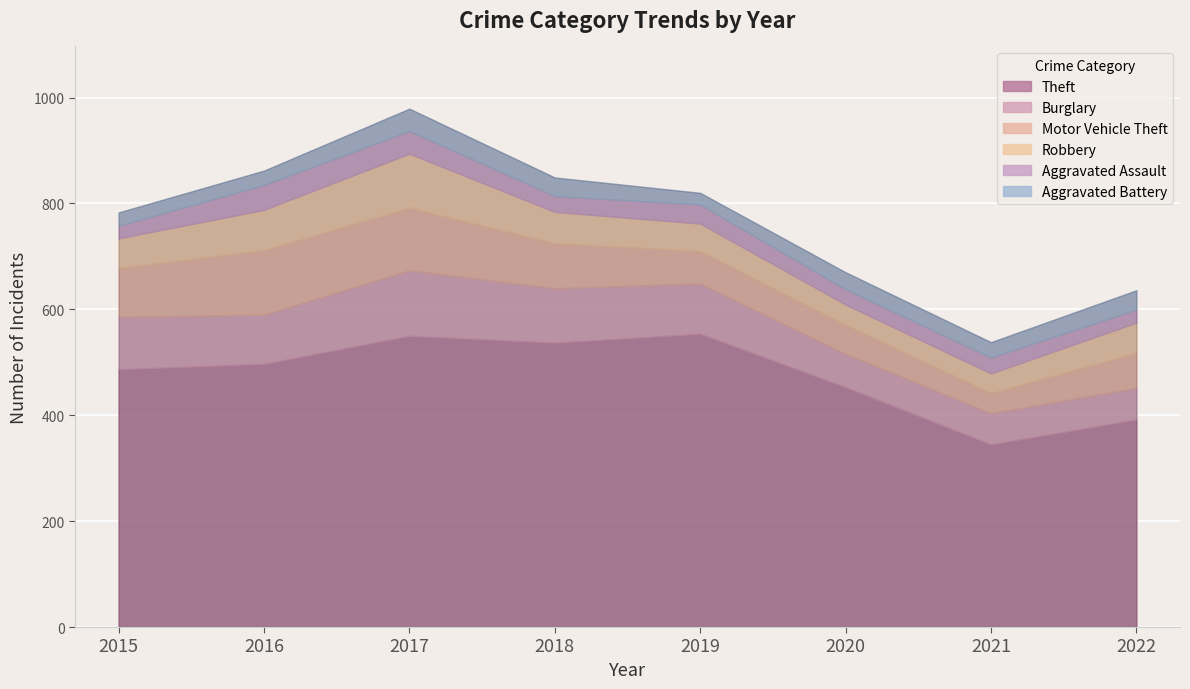

Where is the first local maximum for Aggravated Assault?

2016